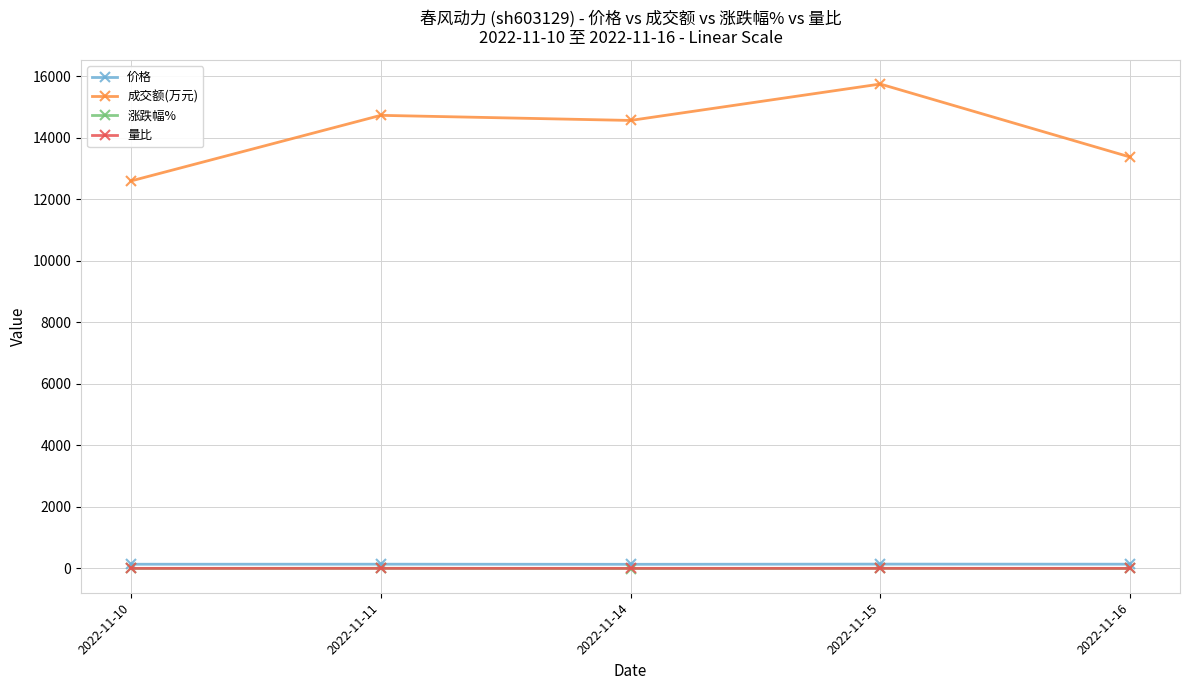

True or false: 量比 and 成交额(万元) intersect in this chart.

False